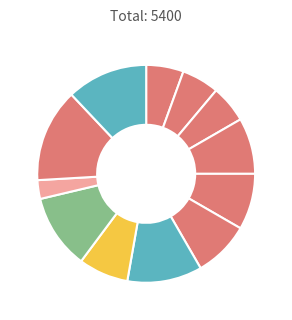

Is there a majority slice in this chart?

No